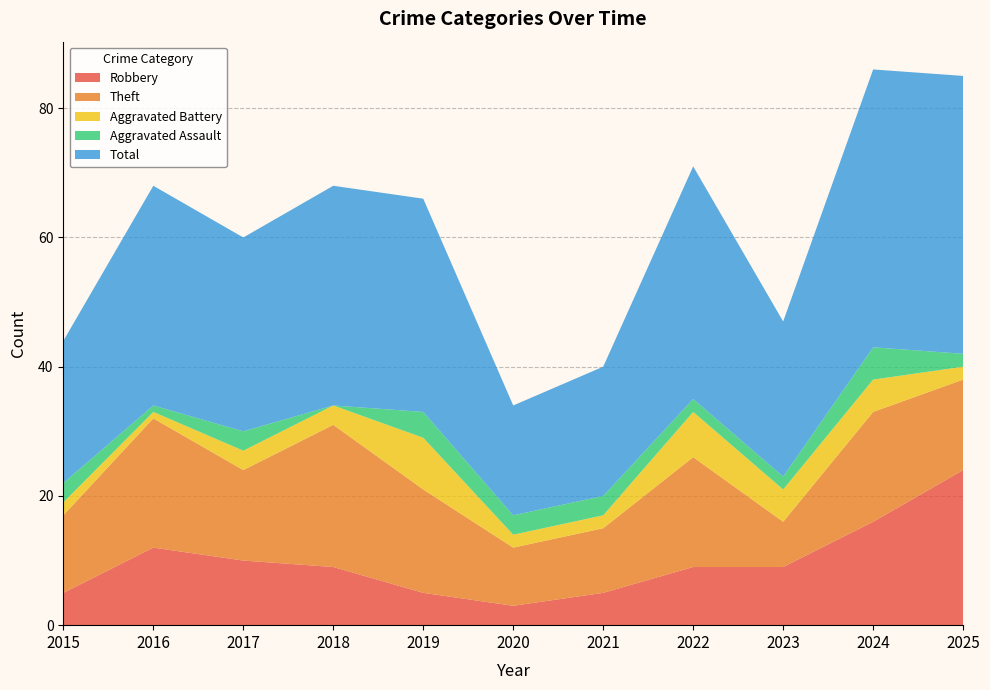

Reading right to left, what are all the values shown in this chart?

Robbery: 2025=24	2024=16	2023=9	2022=9	2021=5	2020=3	2019=5	2018=9	2017=10	2016=12	2015=5
Theft: 2025=14	2024=17	2023=7	2022=17	2021=10	2020=9	2019=16	2018=22	2017=14	2016=20	2015=12
Aggravated Battery: 2025=2	2024=5	2023=5	2022=7	2021=2	2020=2	2019=8	2018=3	2017=3	2016=1	2015=2
Aggravated Assault: 2025=2	2024=5	2023=2	2022=2	2021=3	2020=3	2019=4	2018=0	2017=3	2016=1	2015=3
Total: 2025=43	2024=43	2023=24	2022=36	2021=20	2020=17	2019=33	2018=34	2017=30	2016=34	2015=22